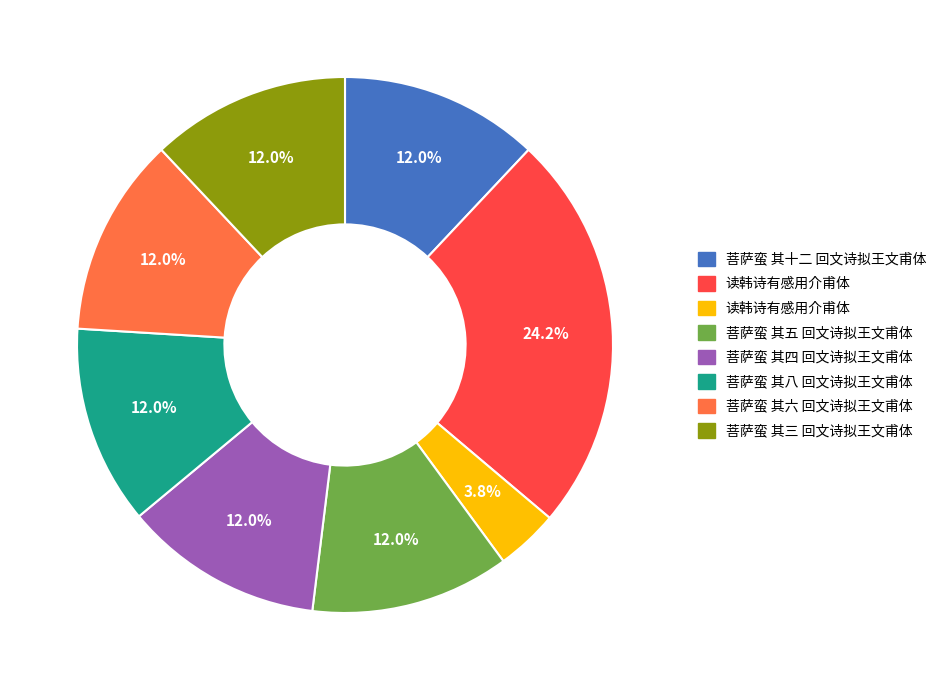

Is there any slice that represents more than half of the pie?

No